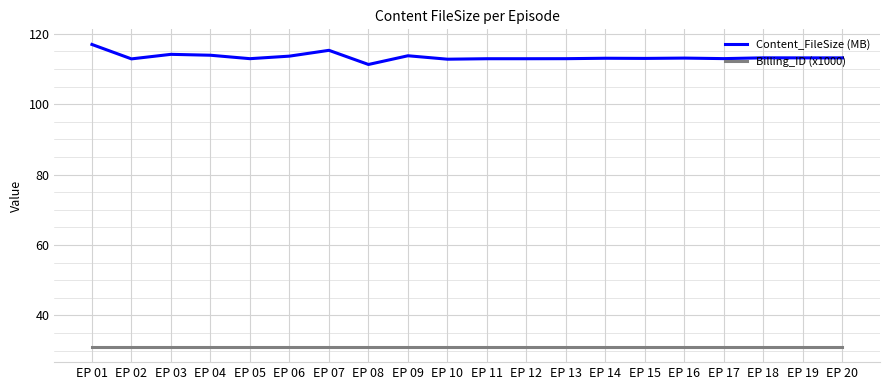

What is the average value of the Billing_ID (x1000) series?

31.0